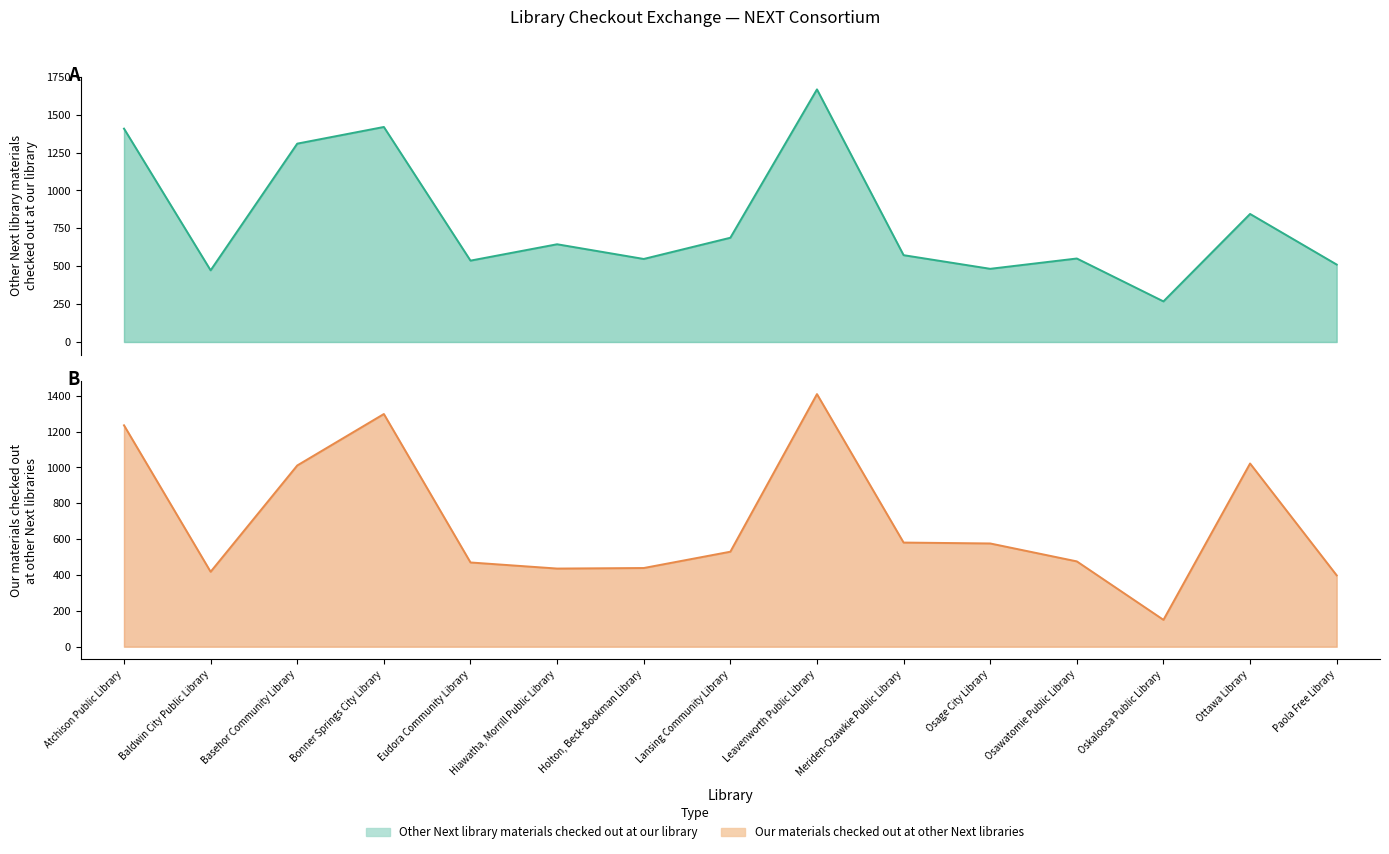

What is the difference between the Other Next library materials checked out at our library values at Basehor Community Library and Osawatomie Public Library?

758